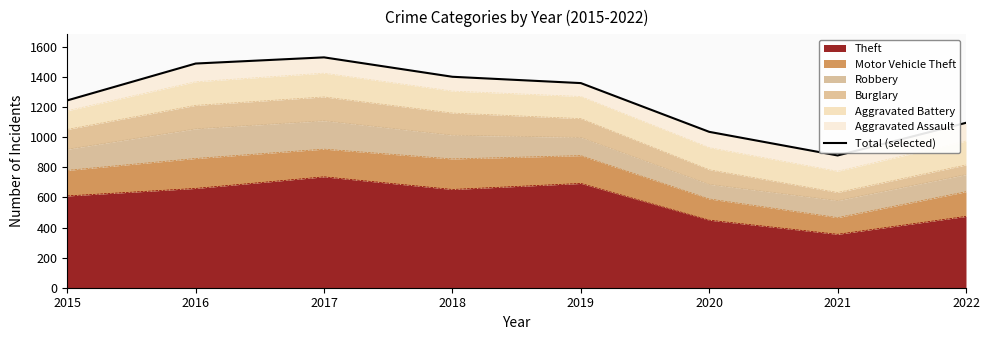

What is the average value?

1255